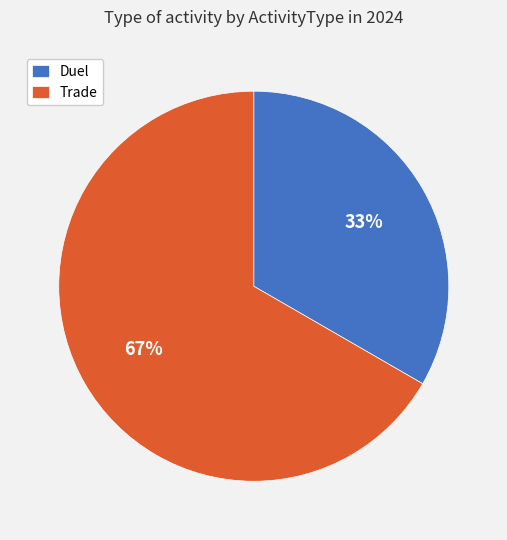

Rank the categories by value from lowest to highest.

Duel, Trade